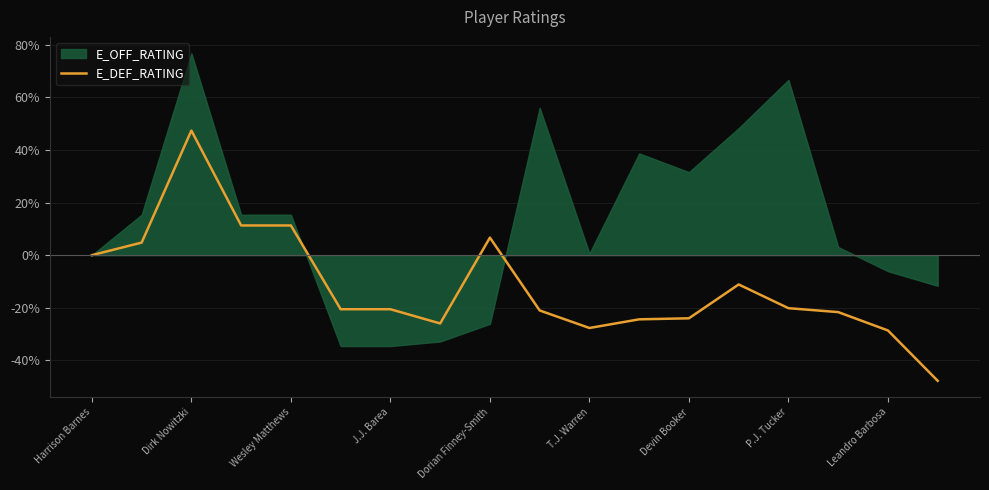

What is the minimum value shown in the chart?

-47.7